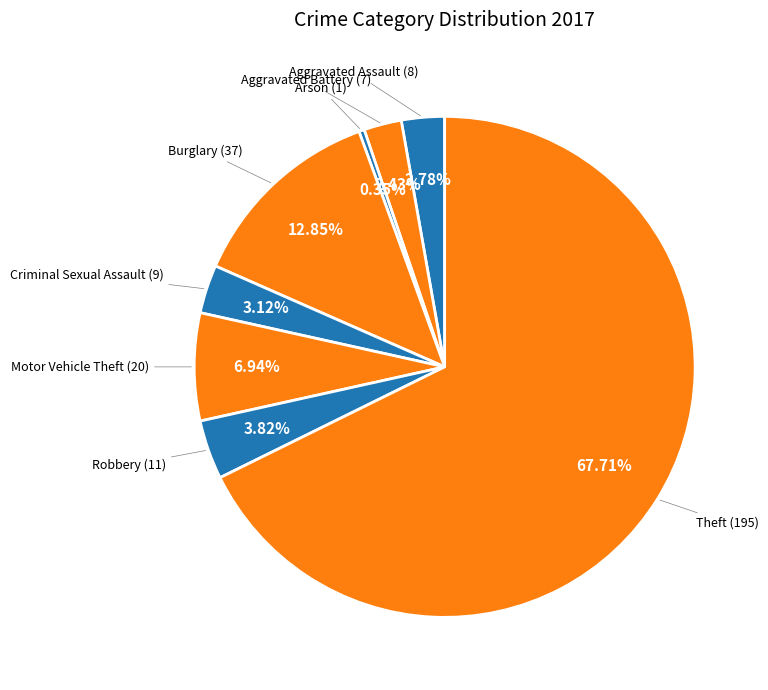

How many segments does this pie chart have?

8